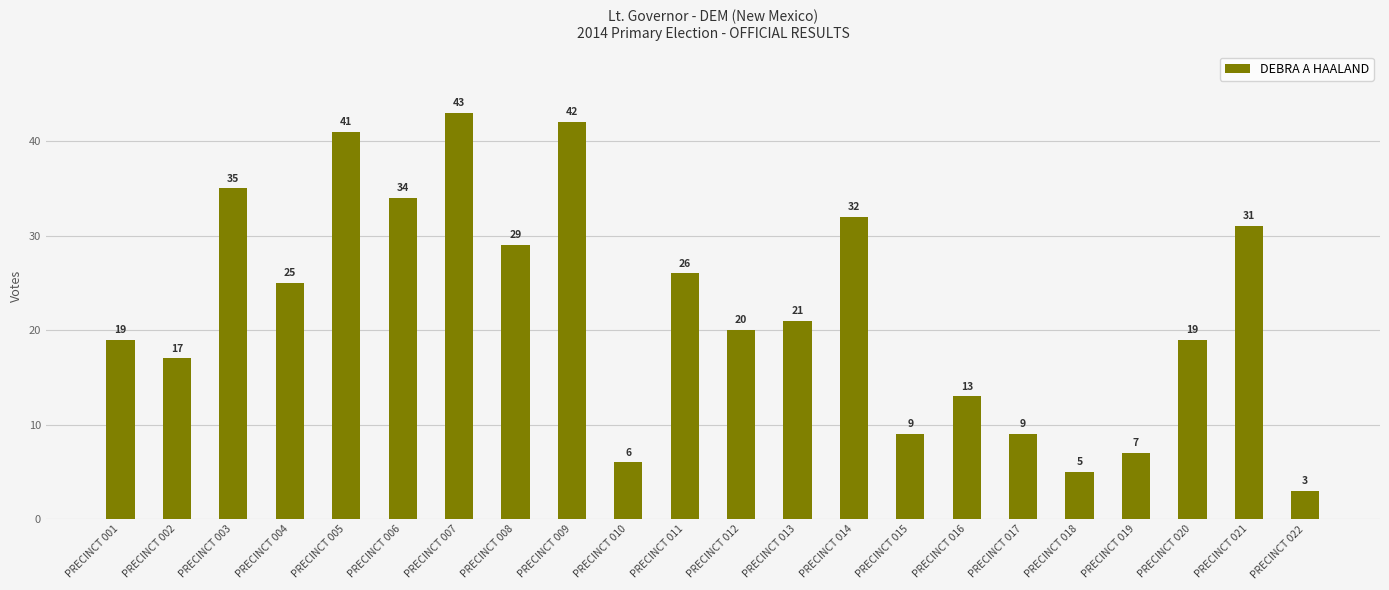

What is the difference between the maximum and second lowest values?

38